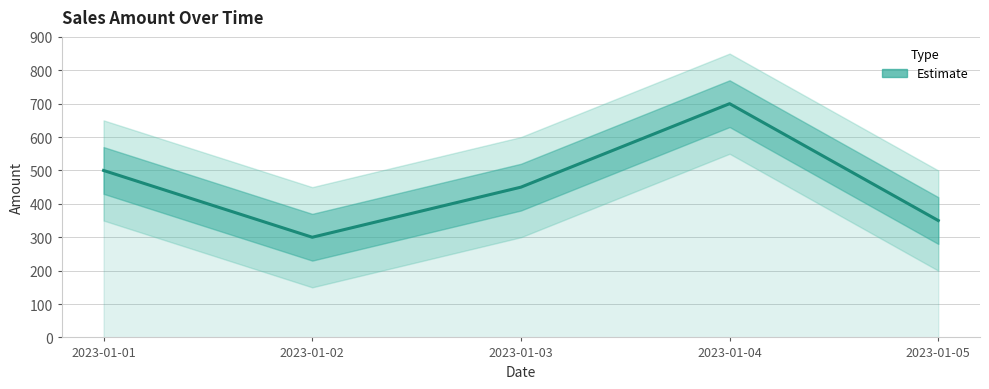

How many lines are shown in the chart?

1